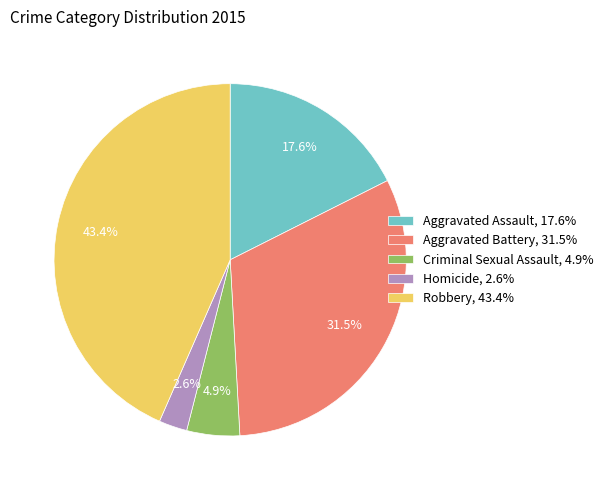

How much of the chart is everything except Robbery?

56.6%